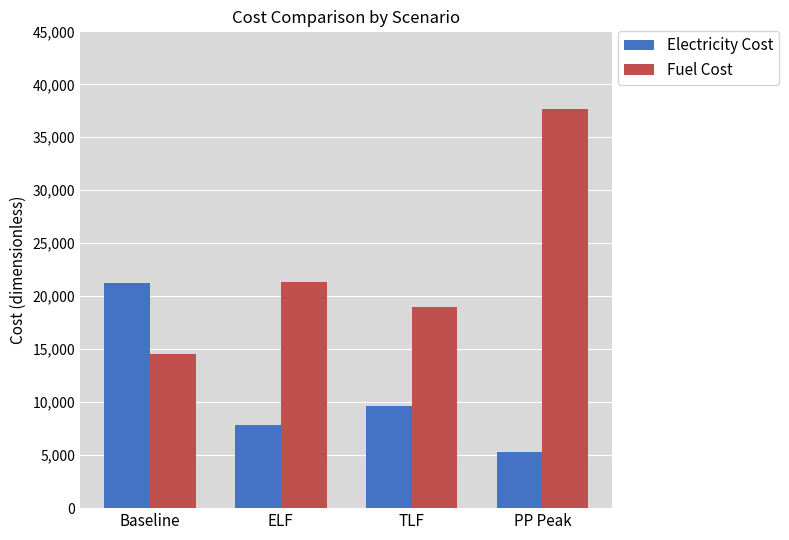

What is the highest value of the Fuel Cost series?

37641.6